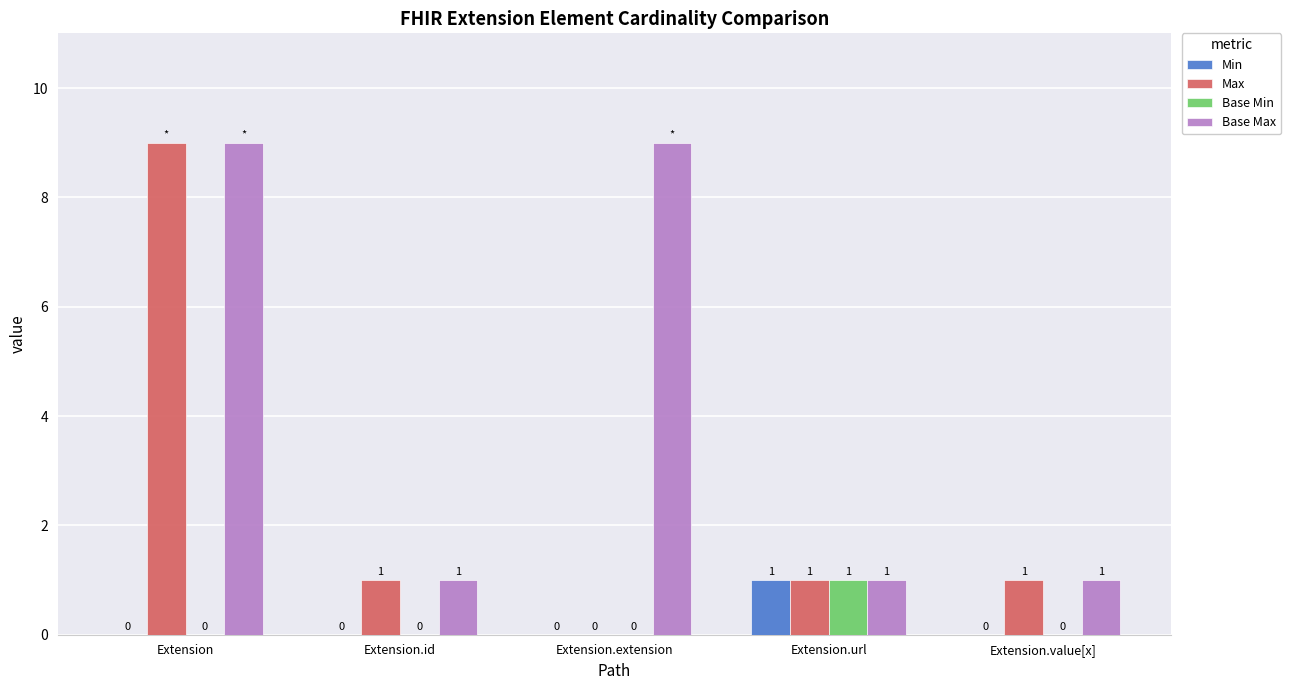

Is it true that Base Max equals 0 at Extension.url?

False